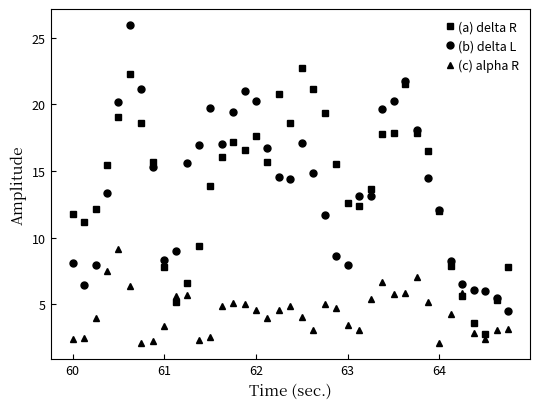

What is the value of the (c) alpha R point at the 9th from the left?

3.4